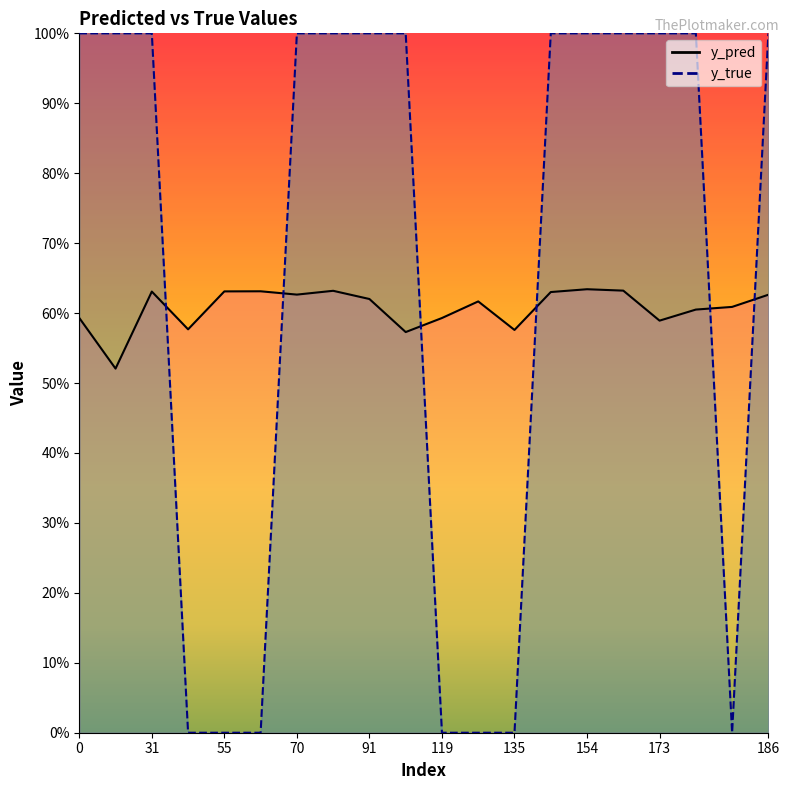

True or false: y_pred and y_true cross at least once.

True